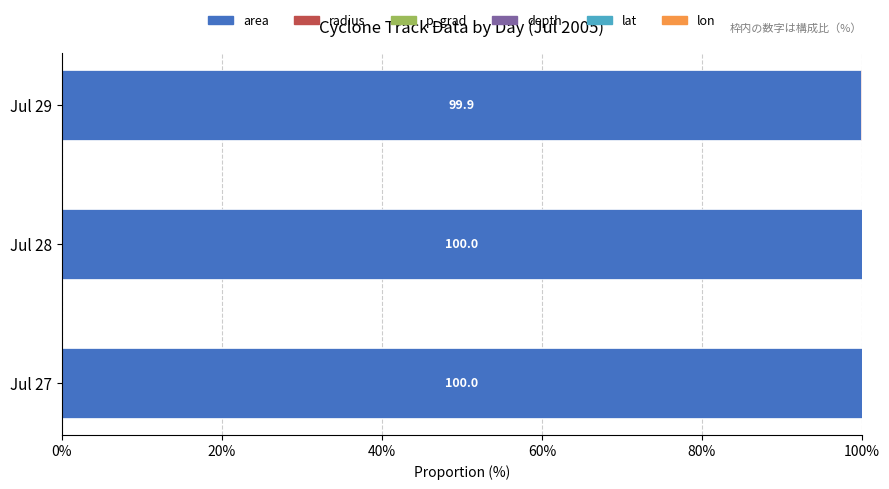

What is the highest value of the area series?

100.0